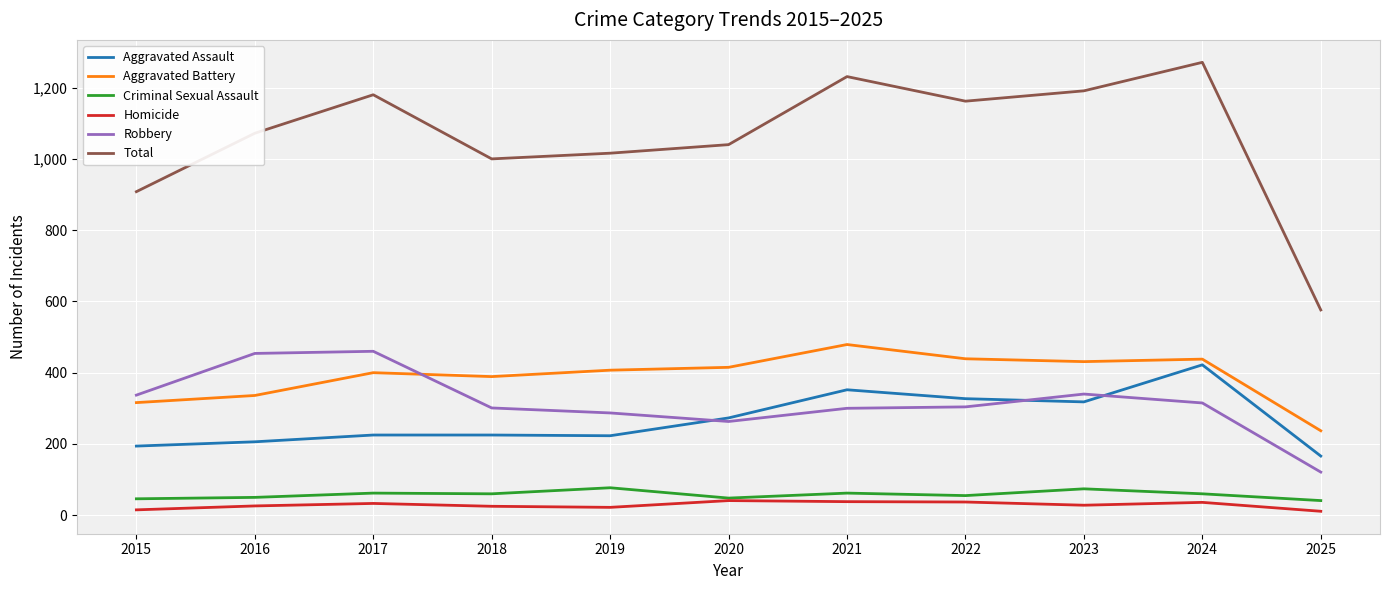

Read the Total value at 2016.

1072